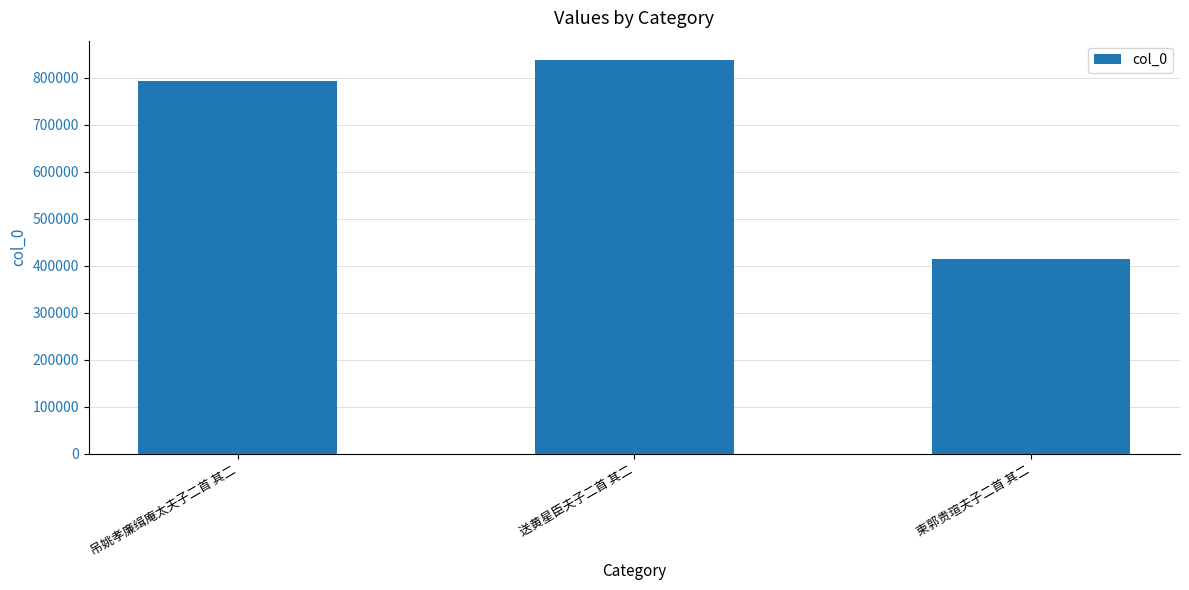

What is the value of the 2nd bar from the left?

836985